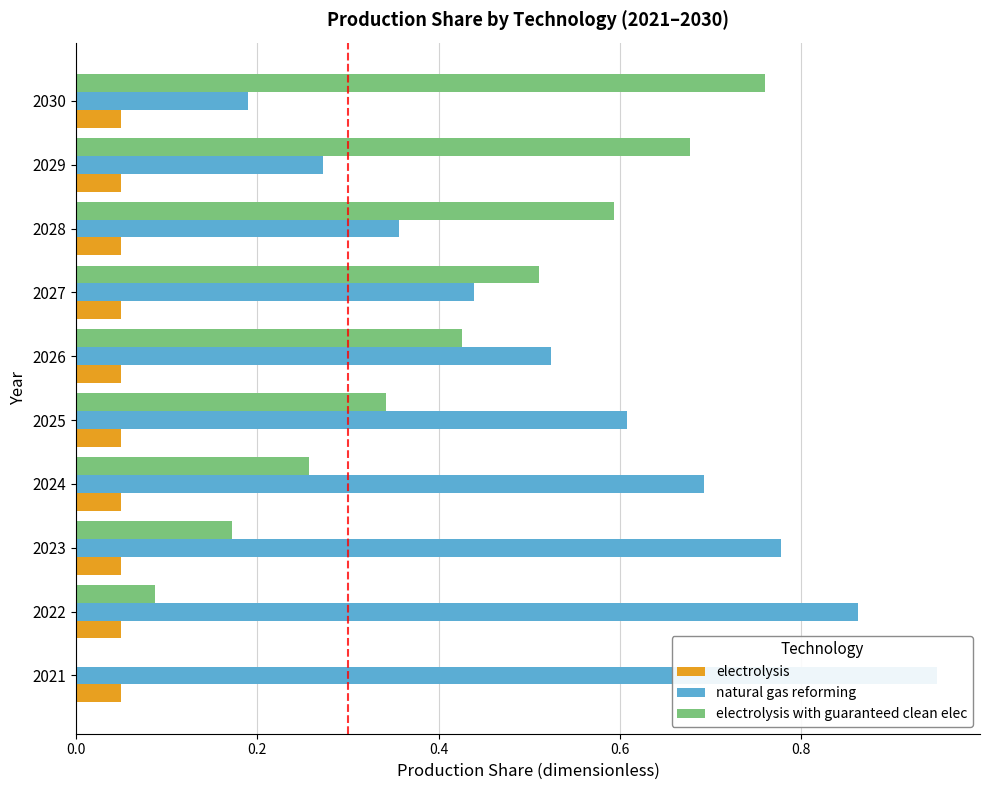

The value of electrolysis with guaranteed clean elec at 2025 is 0.5. True or false?

False